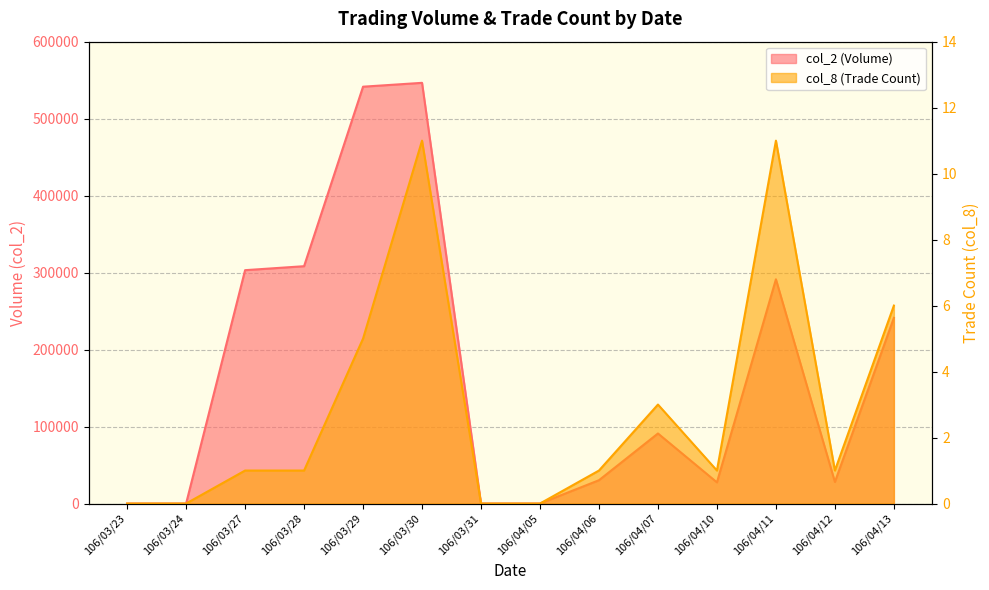

What is the difference between the maximum and minimum values in the col_2 series?

546520